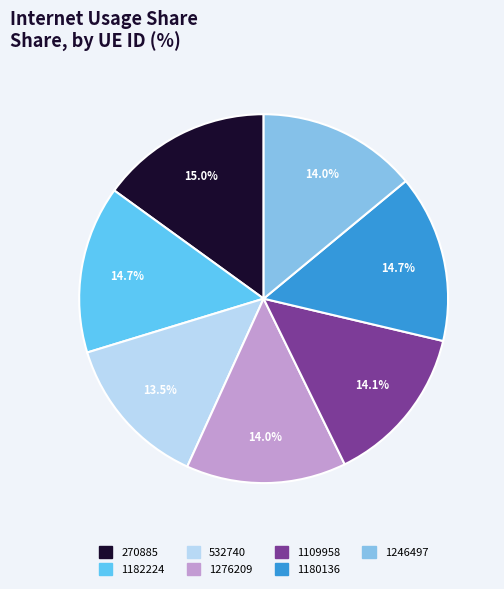

To the nearest percent, what portion does 270885 represent?

15%